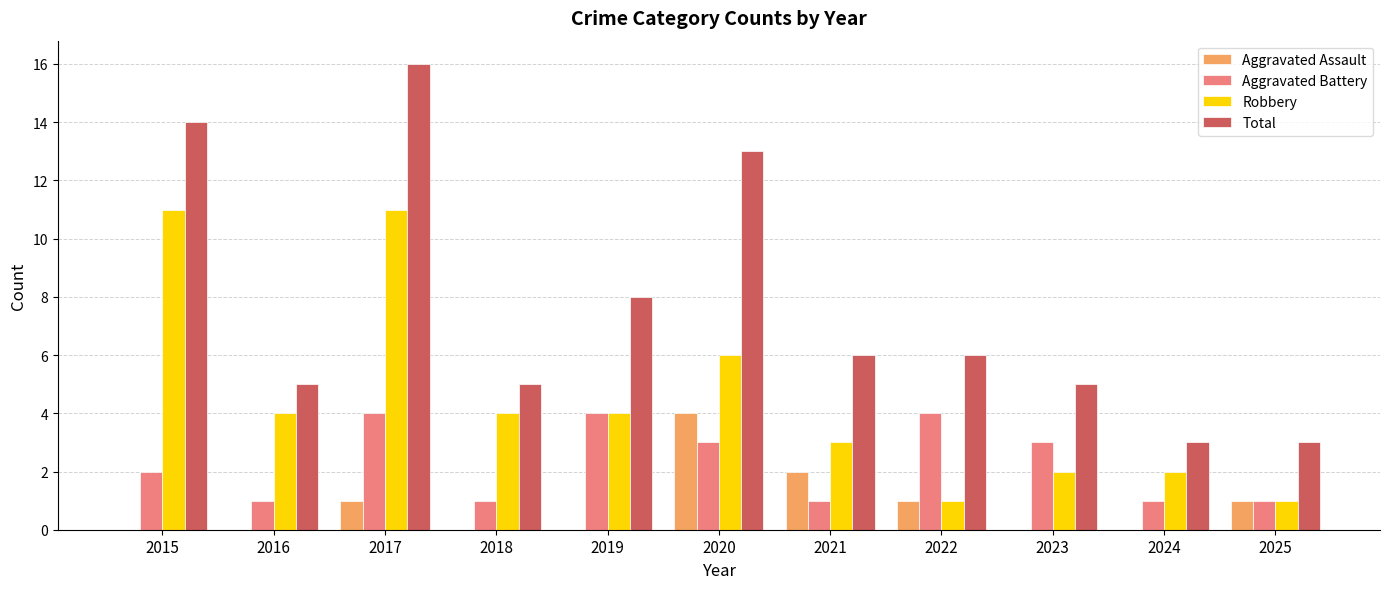

Reading right to left, what are all the values shown in this chart?

Aggravated Assault: 2025=1	2024=0	2023=0	2022=1	2021=2	2020=4	2019=0	2018=0	2017=1	2016=0	2015=0
Aggravated Battery: 2025=1	2024=1	2023=3	2022=4	2021=1	2020=3	2019=4	2018=1	2017=4	2016=1	2015=2
Robbery: 2025=1	2024=2	2023=2	2022=1	2021=3	2020=6	2019=4	2018=4	2017=11	2016=4	2015=11
Total: 2025=3	2024=3	2023=5	2022=6	2021=6	2020=13	2019=8	2018=5	2017=16	2016=5	2015=14